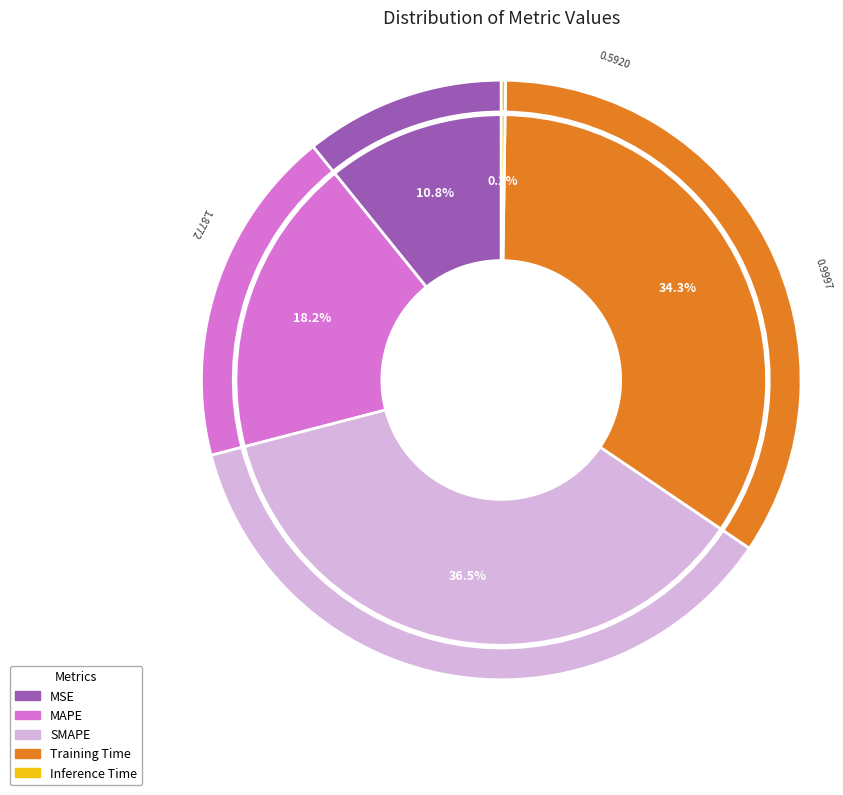

Which has a higher value, Training Time or SMAPE?

SMAPE